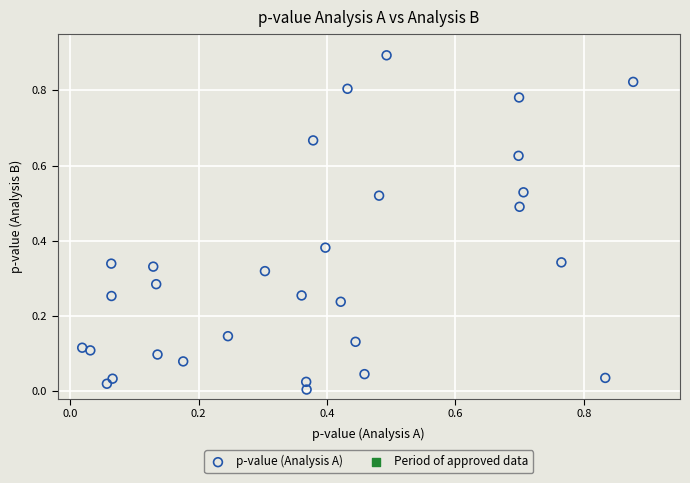

What is the range of X values (max minus min)?

0.9